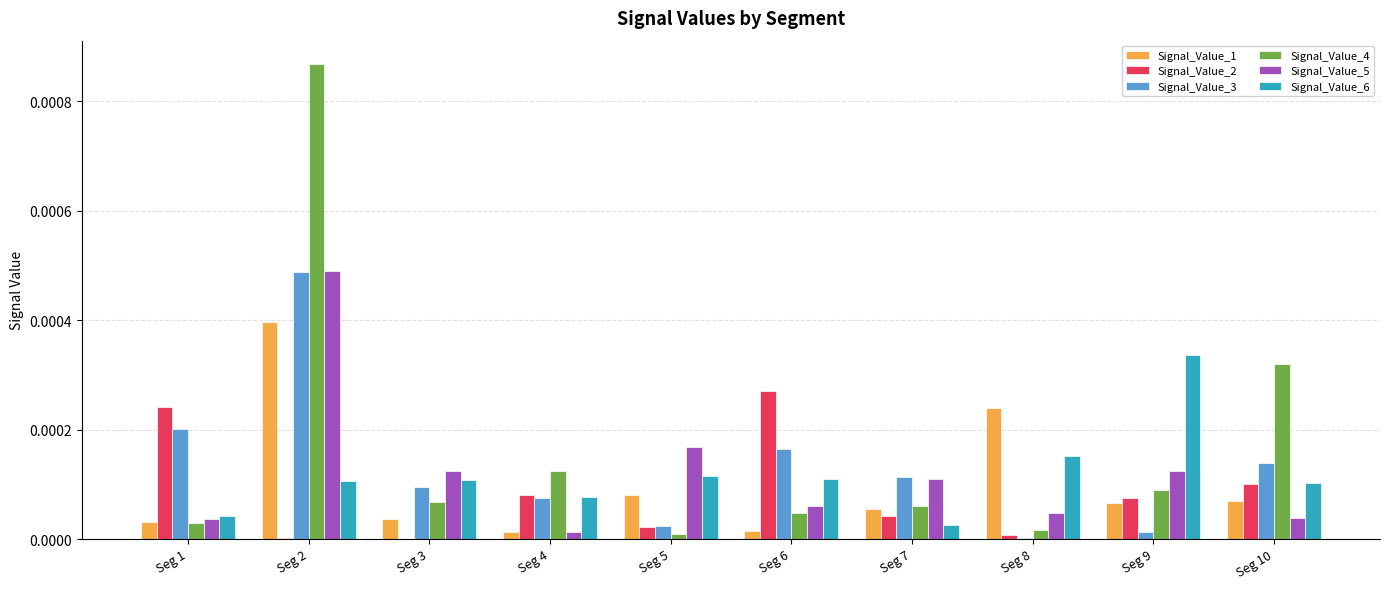

Are the bars grouped side by side (vs. stacked)?

Yes